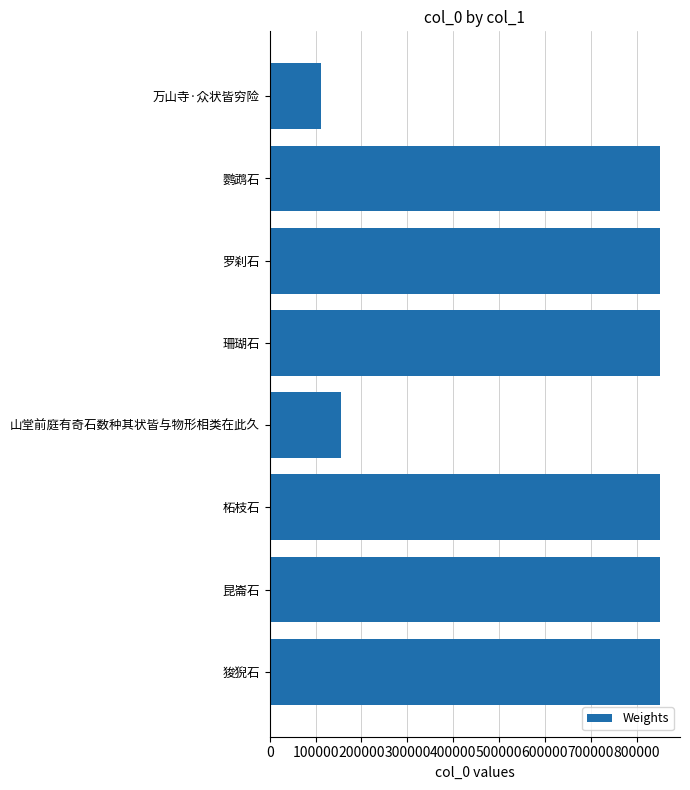

Which has a higher value, 万山寺·众状皆穷险 or 昆崙石?

昆崙石